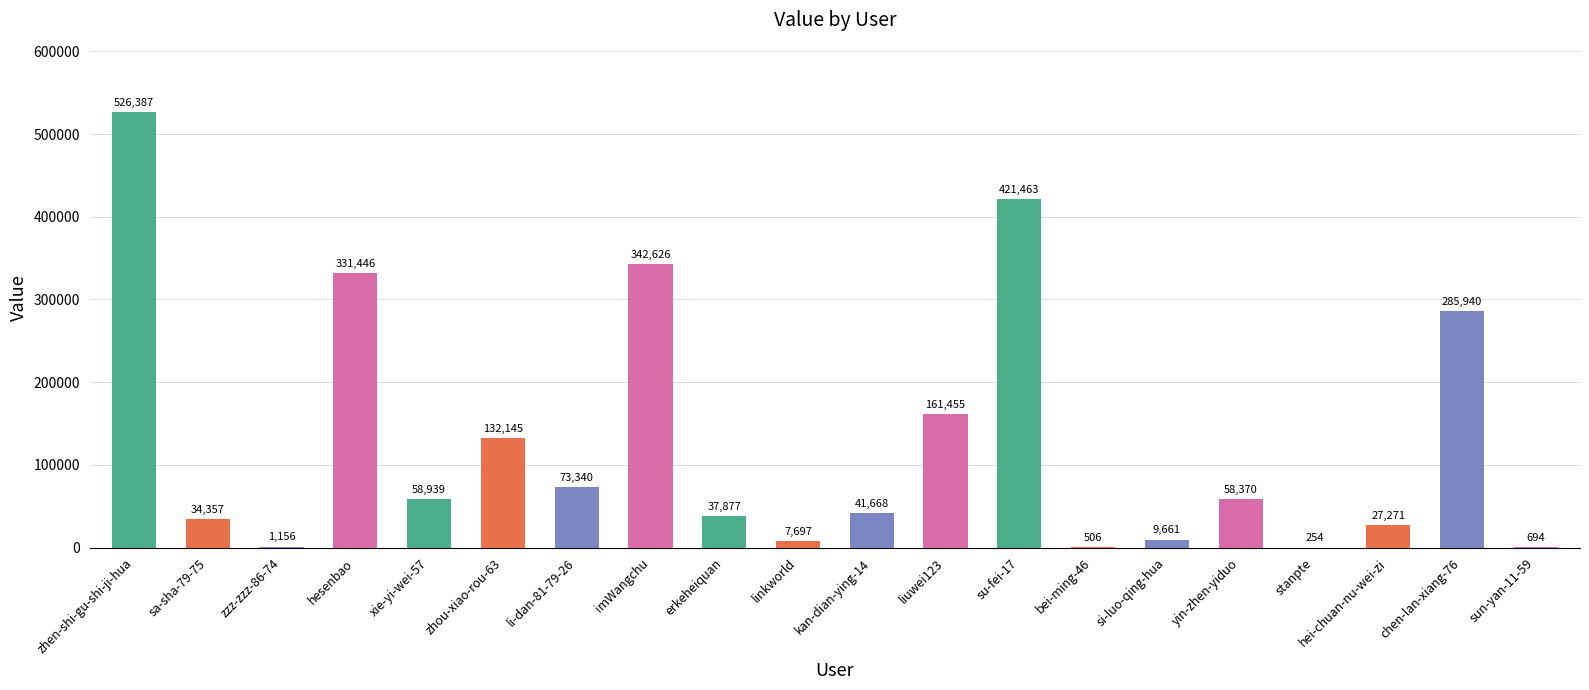

How many categories are shown in the chart?

20